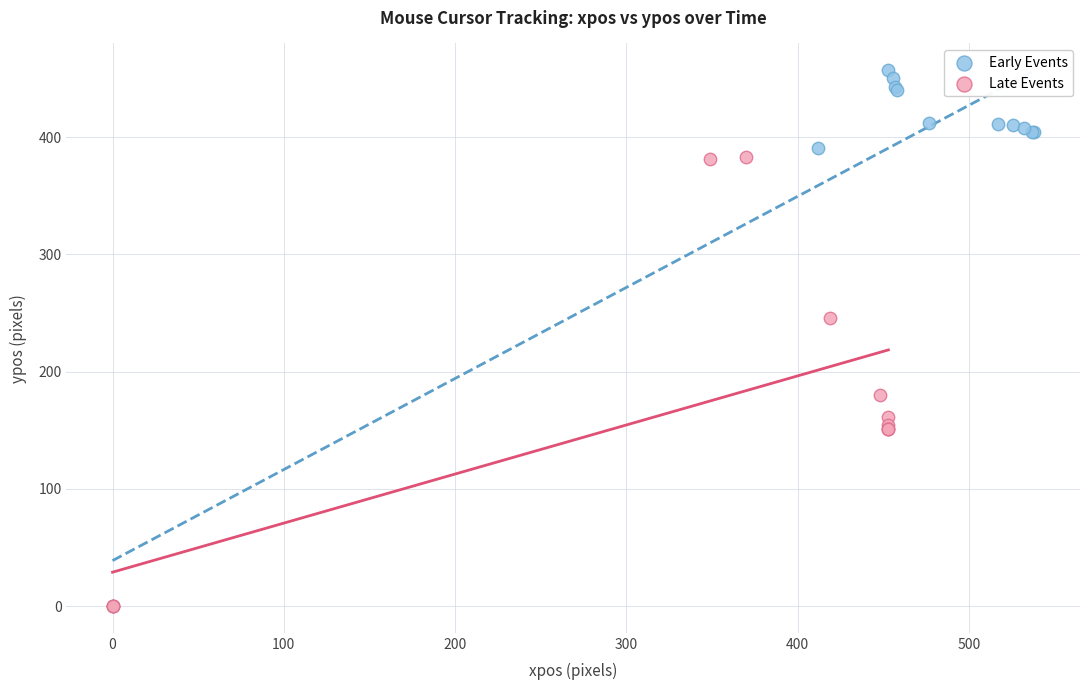

Which series contains the highest Y value?

Early Events